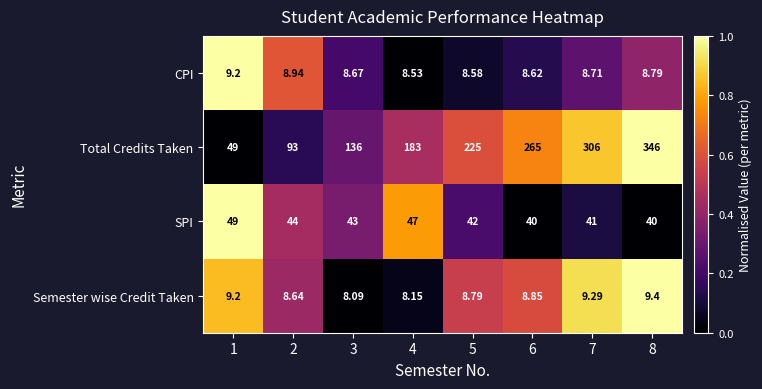

Which series changed the most between 1 and 3?

Total Credits Taken